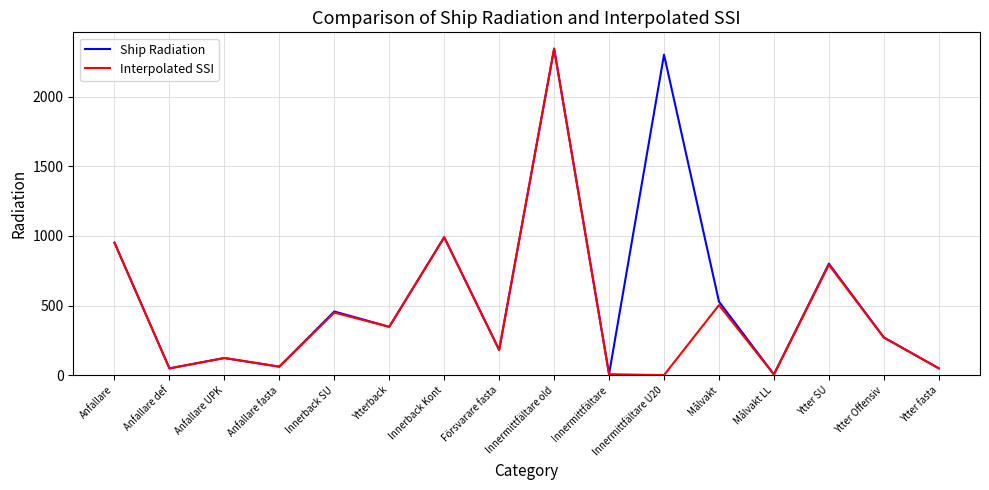

In Interpolated SSI, how many points are higher than both neighbors (excluding endpoints)?

6